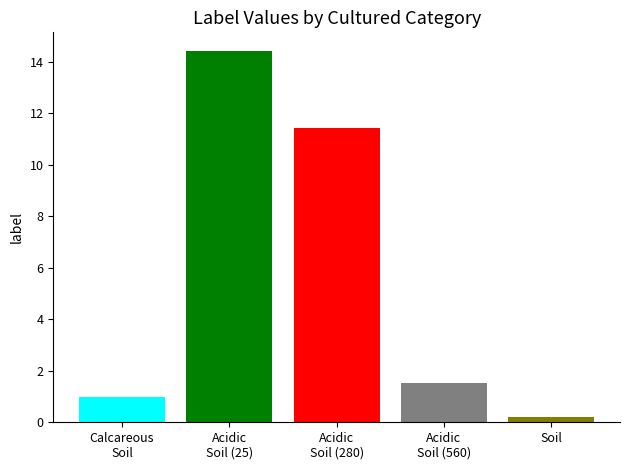

Rank the categories by value from highest to lowest.

Acidic
Soil (25), Acidic
Soil (280), Acidic
Soil (560), Calcareous
Soil, Soil